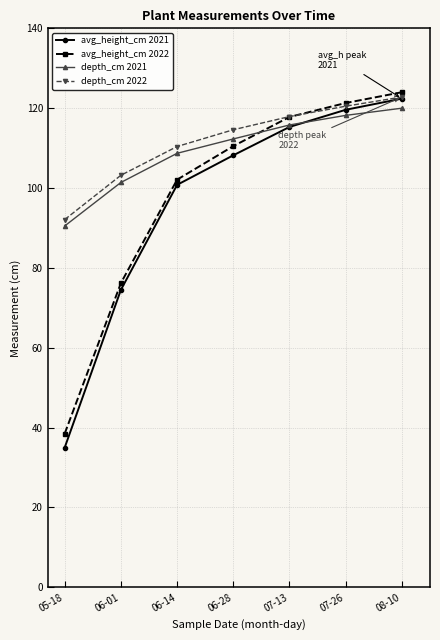

What is the label of the 3rd point from the right?

07-13